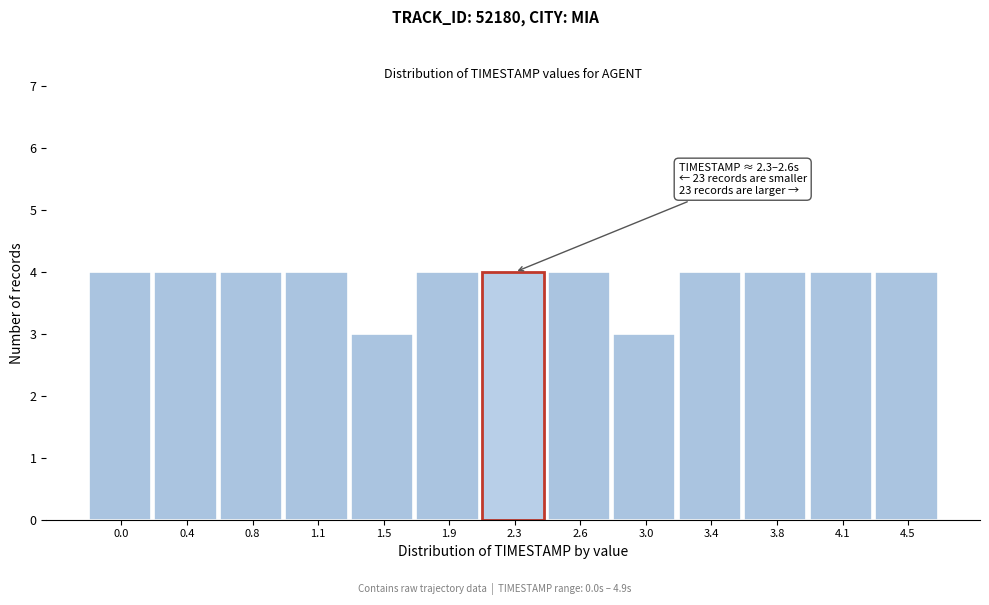

Reading left to right, list all the values displayed in this chart.

4	4	4	4	3	4	4	4	3	4	4	4	4